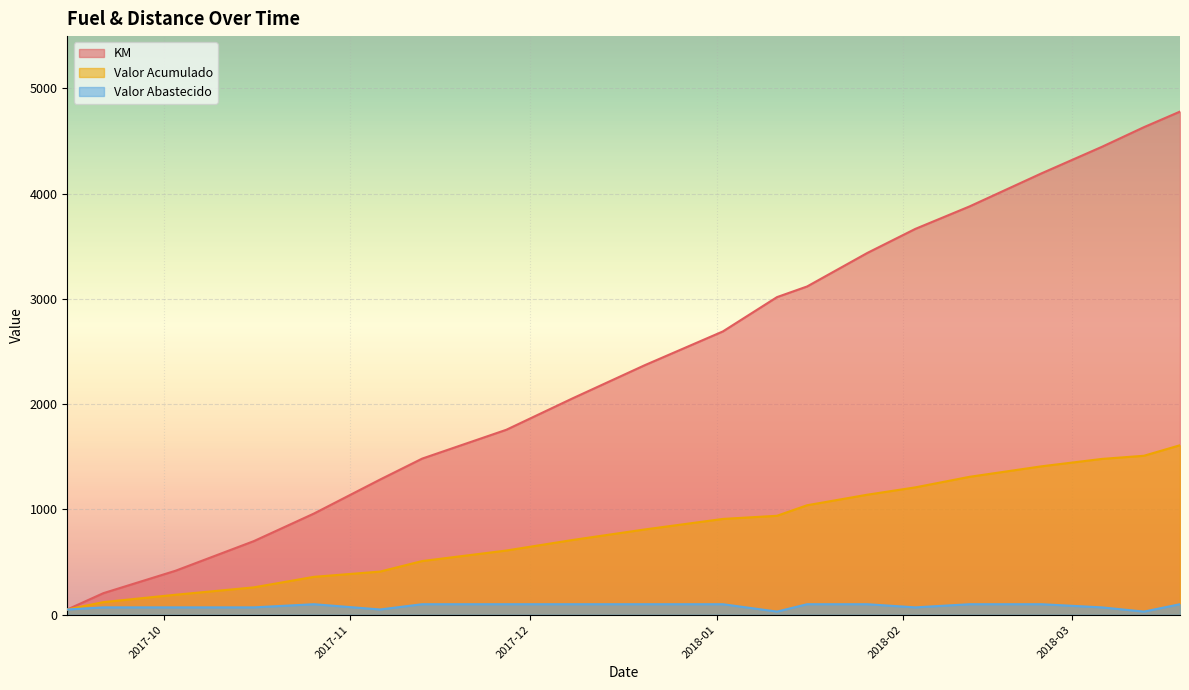

What is the minimum value for Valor Abastecido?

30